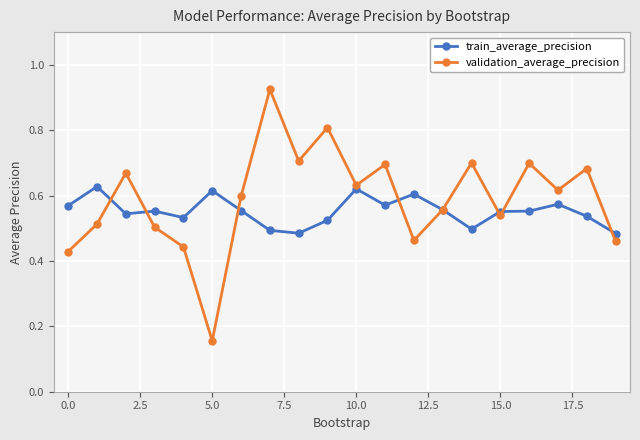

Which series has the widest spread of values?

validation_average_precision